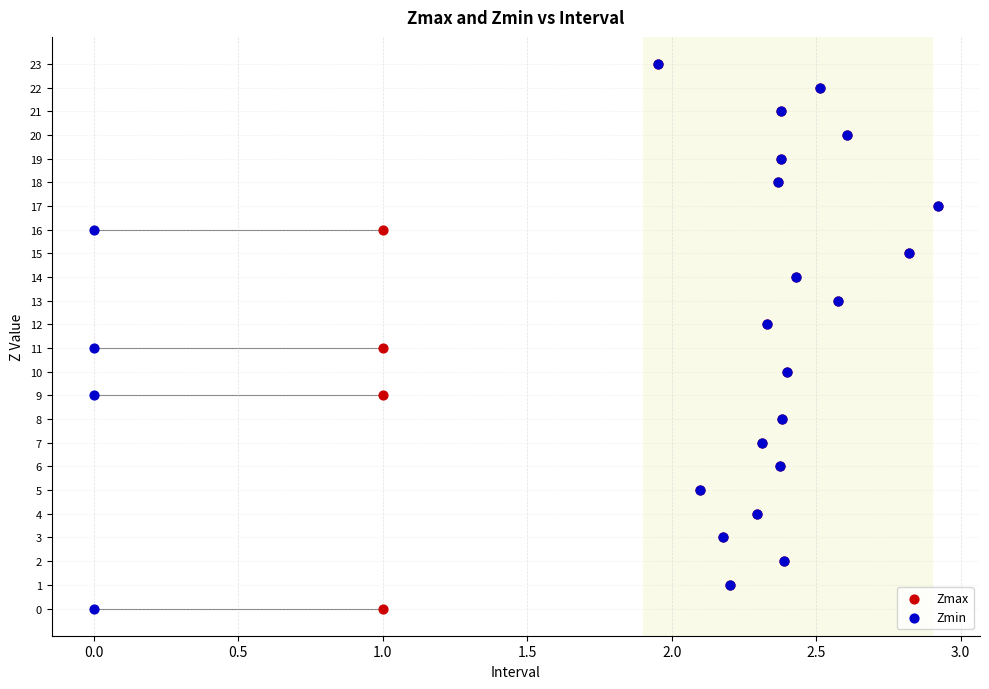

What are all the series names shown in the legend?

Zmax, Zmin